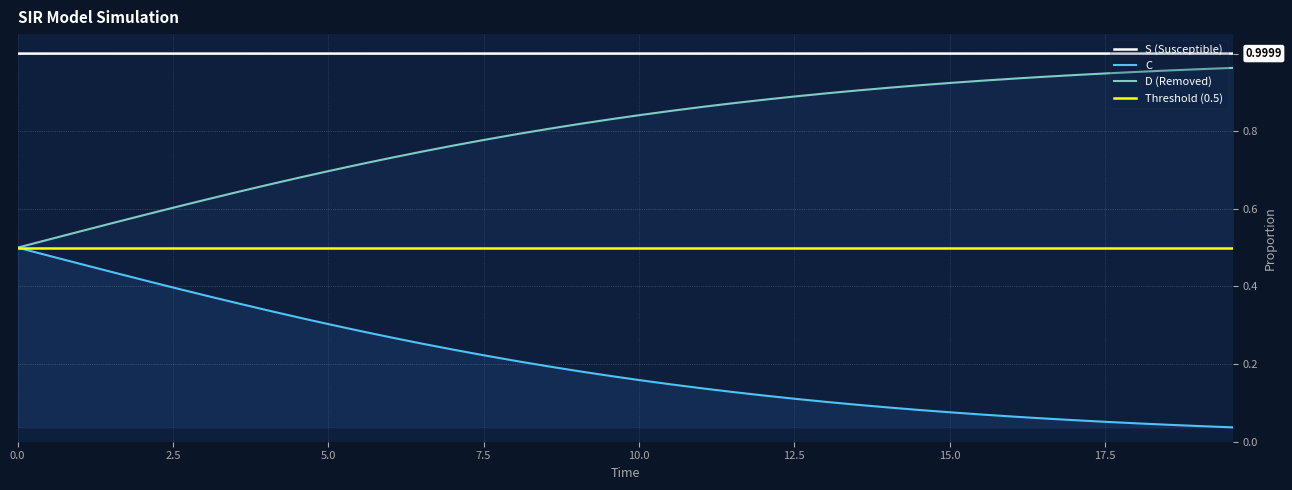

True or false: D (Removed) and S (Susceptible) intersect in this chart.

False